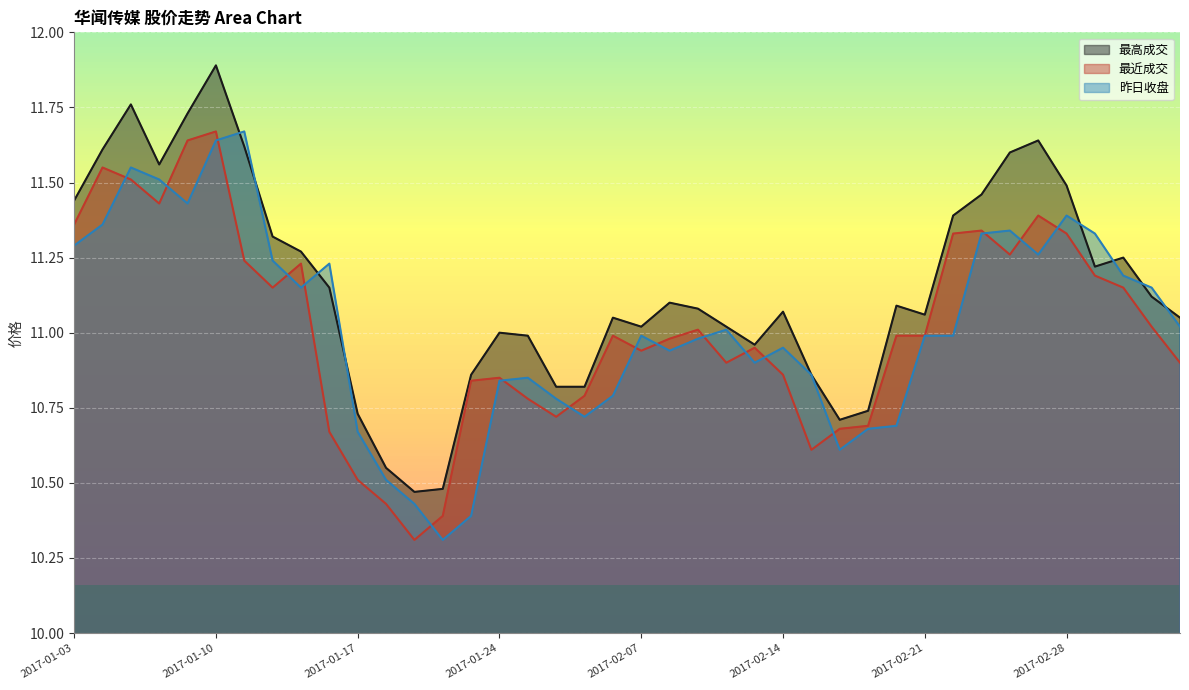

What is the maximum value shown in the chart?

11.9